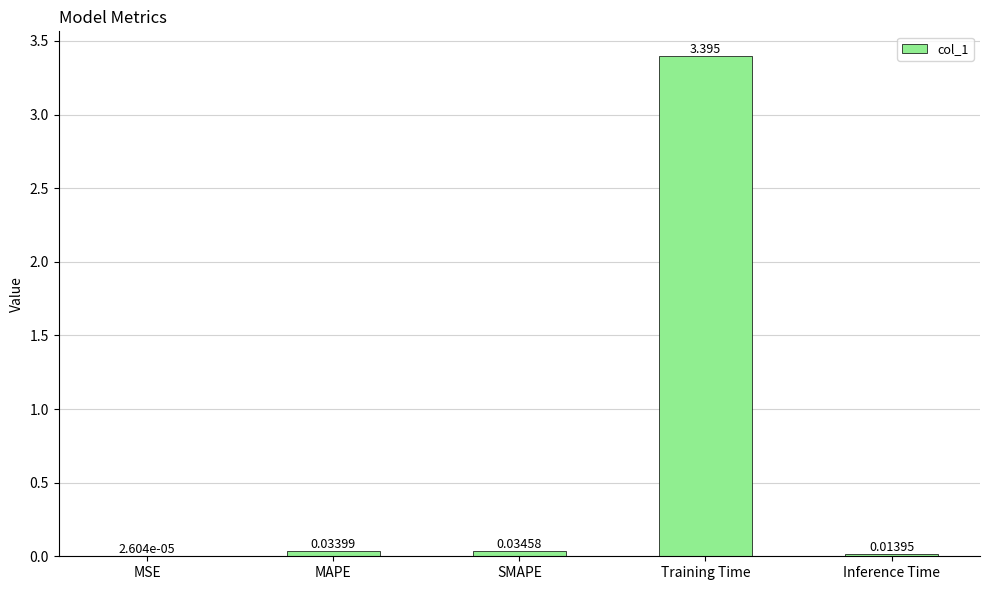

Which category has the highest value across all series?

Training Time